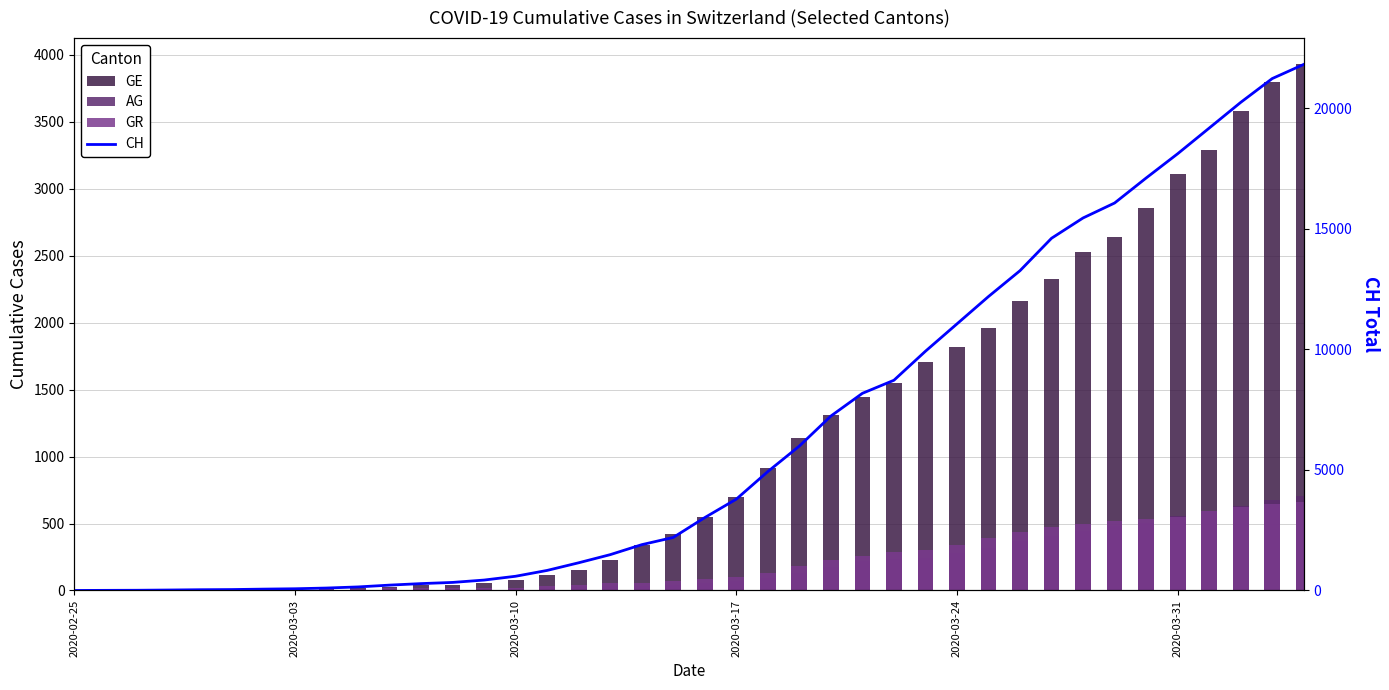

What are all the series names shown in the legend?

GE, AG, GR, CH